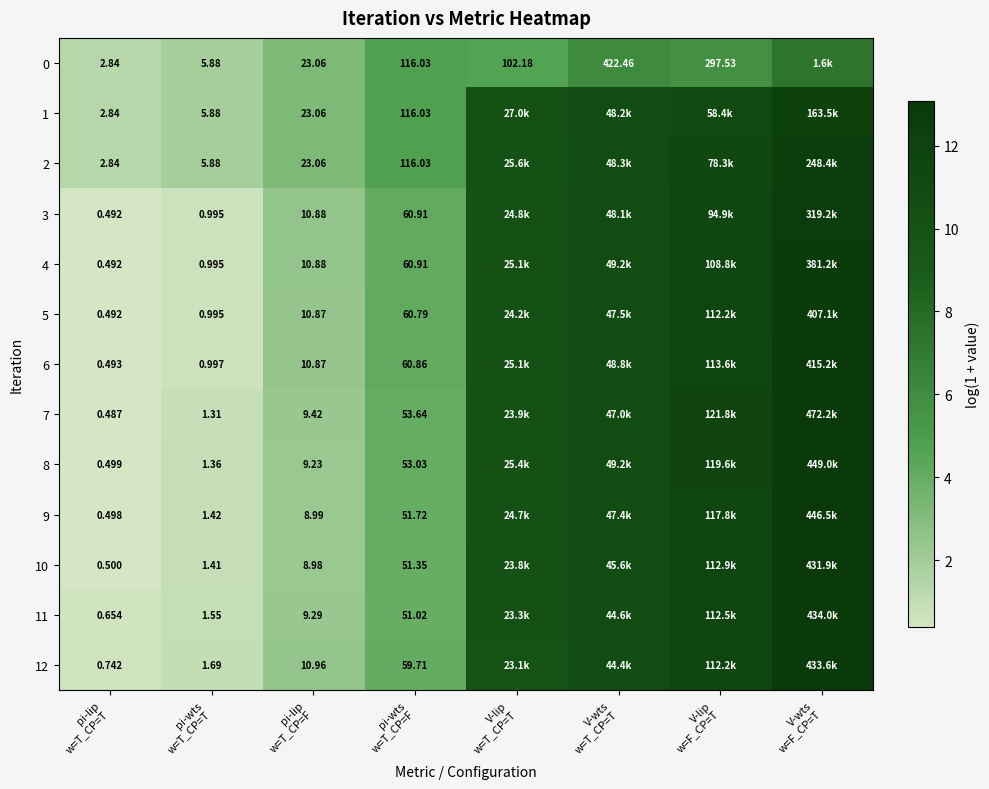

How many series are shown in this chart?

13